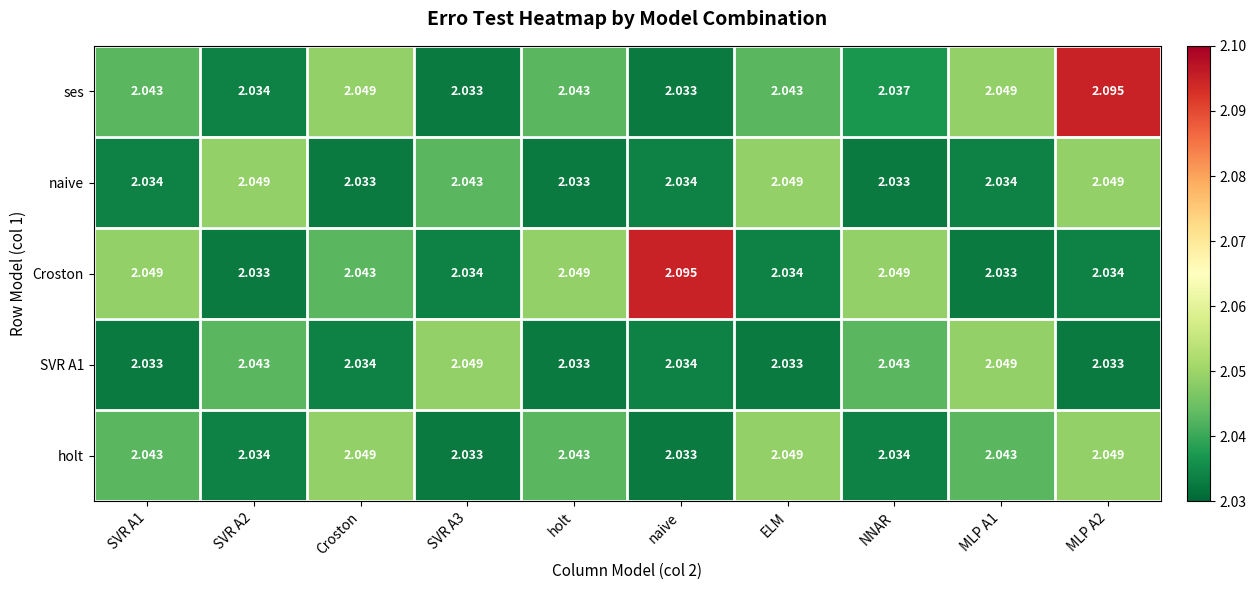

Is the value of SVR A1 at Croston greater than the value of holt at holt?

No